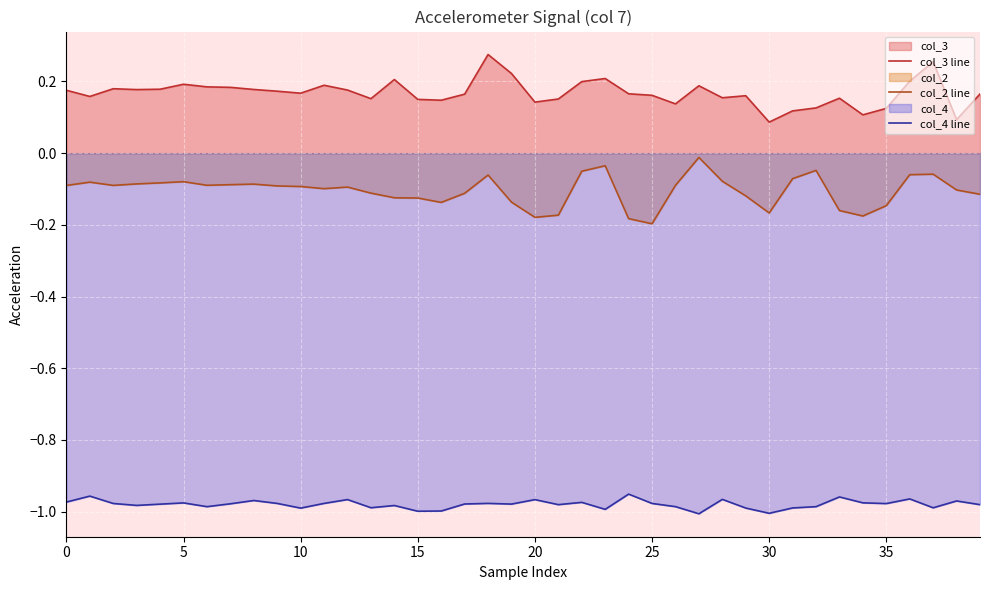

What is the maximum value for col_4 line?

-1.0